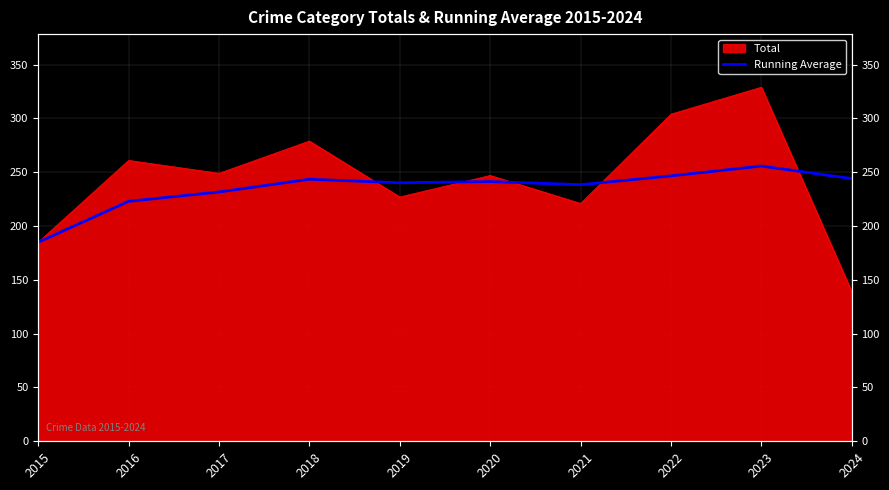

Which has a higher value, 2020 or 2022?

2022